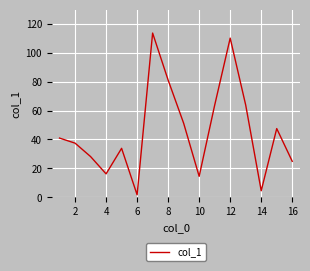

How many distinct data groups are displayed?

1